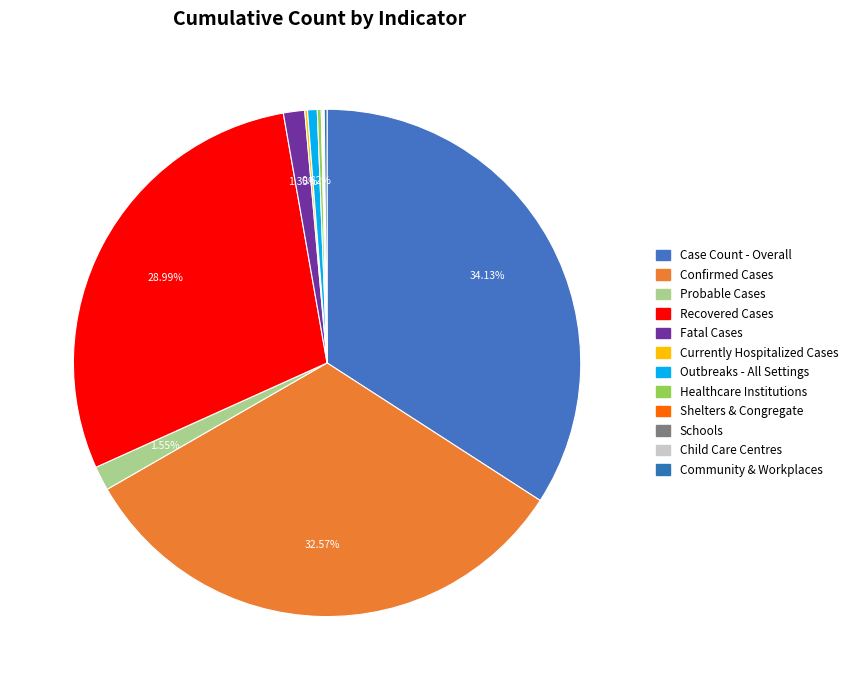

What is the smallest slice in the pie chart?

Child Care Centres